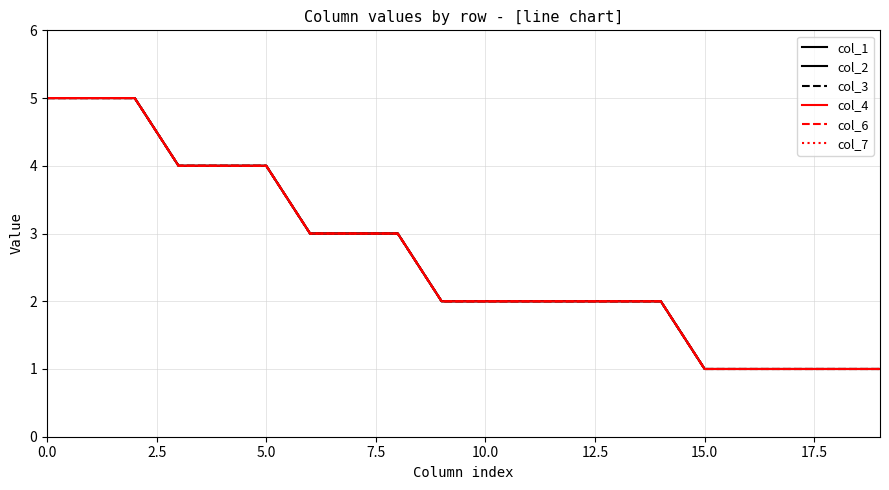

Is this an area chart (filled region under the line)?

No